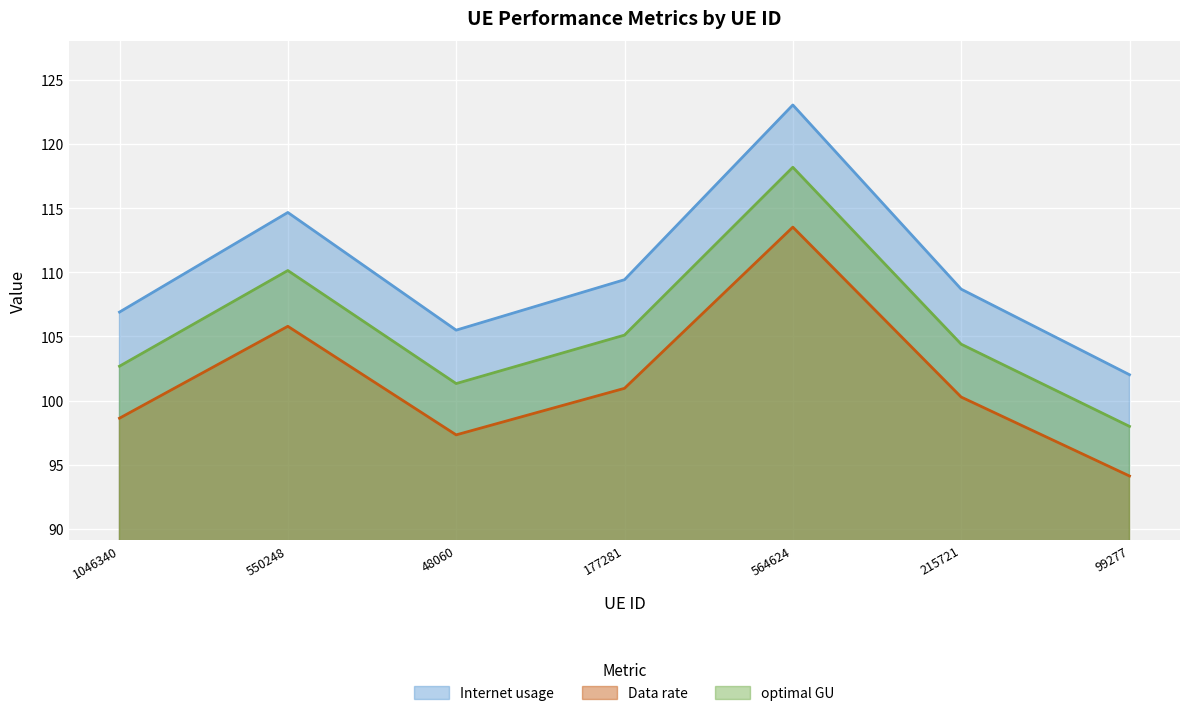

What is the spread (max minus min) of values at 215721?

8.4